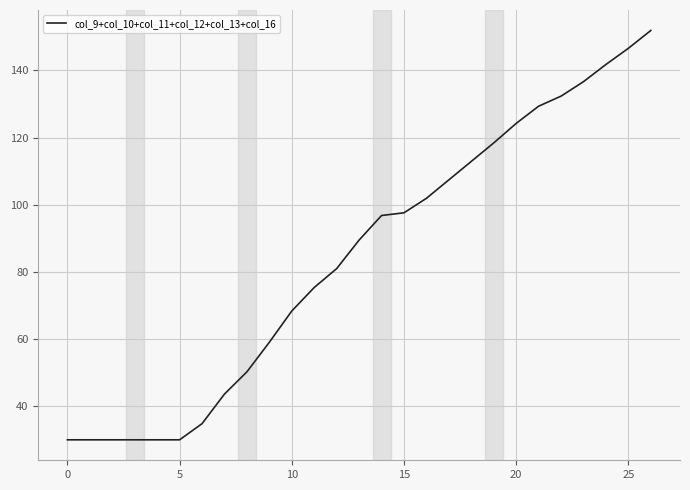

Reading left to right, extract all data points from this chart.

30.0	30.0	30.0	30.0	30.0	30.0	34.8	43.6	50.2	59.1	68.4	75.4	81.0	89.5	96.8	97.6	101.9	107.4	112.9	118.4	124.2	129.4	132.4	136.7	141.8	146.6	151.9